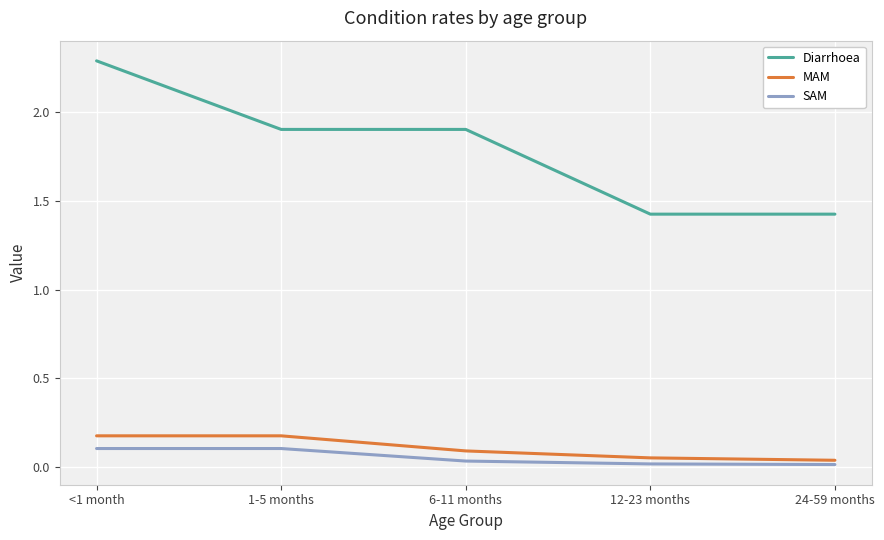

Is the value of SAM at 24-59 months greater than the value of Diarrhoea at <1 month?

No